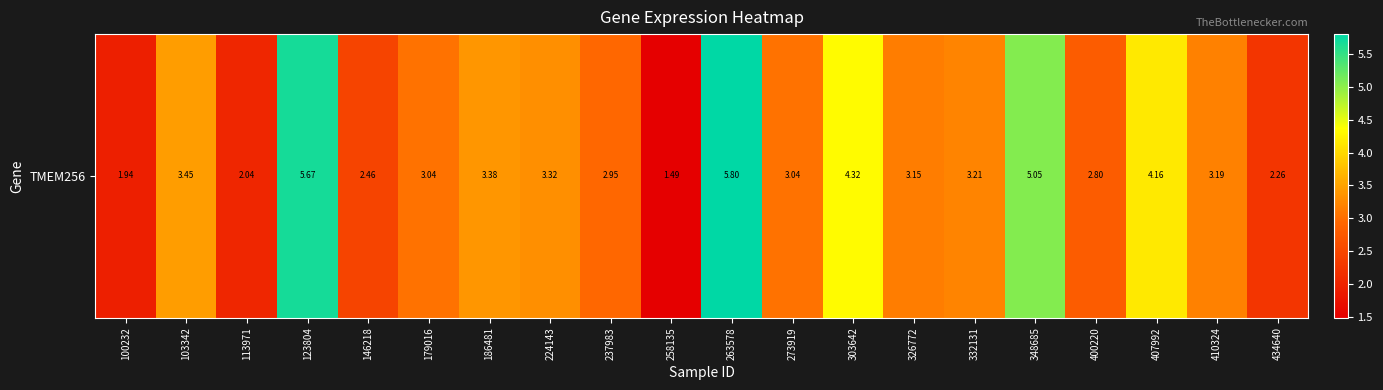

Is it true that the value at 400220 is 4.2?

False